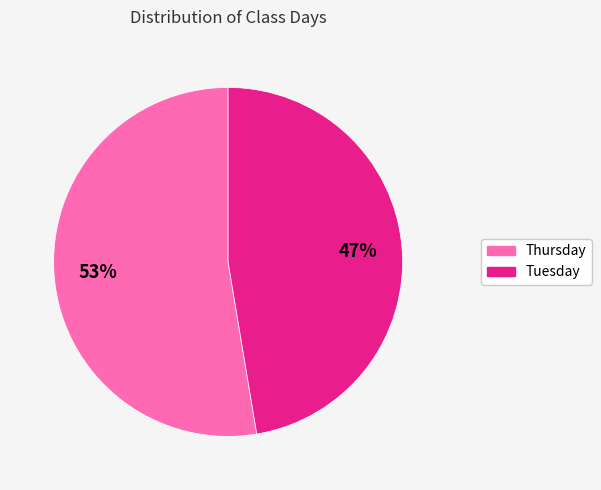

Which slice is the smallest?

Tuesday